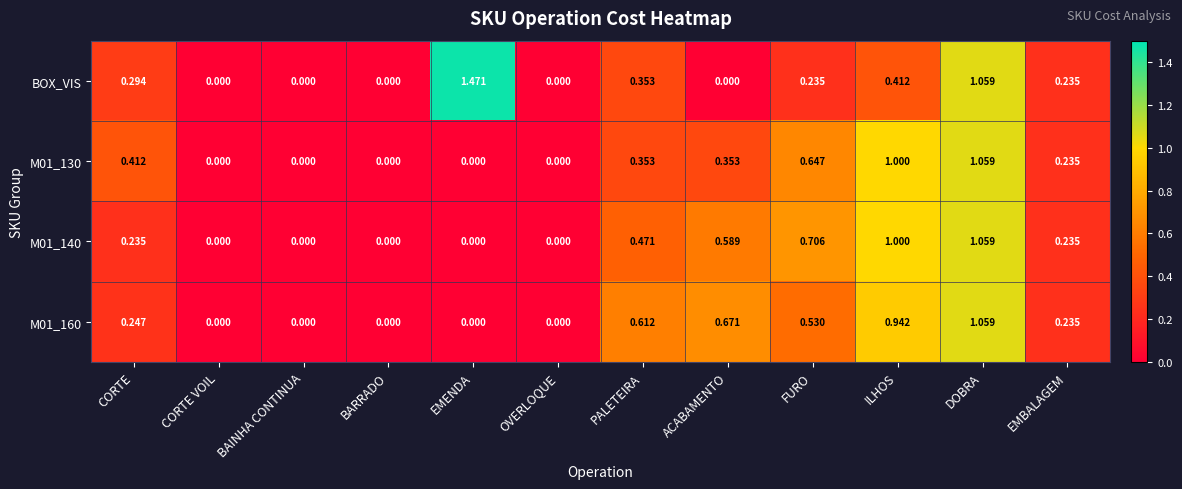

Which series has the largest range (max minus min)?

BOX_VIS